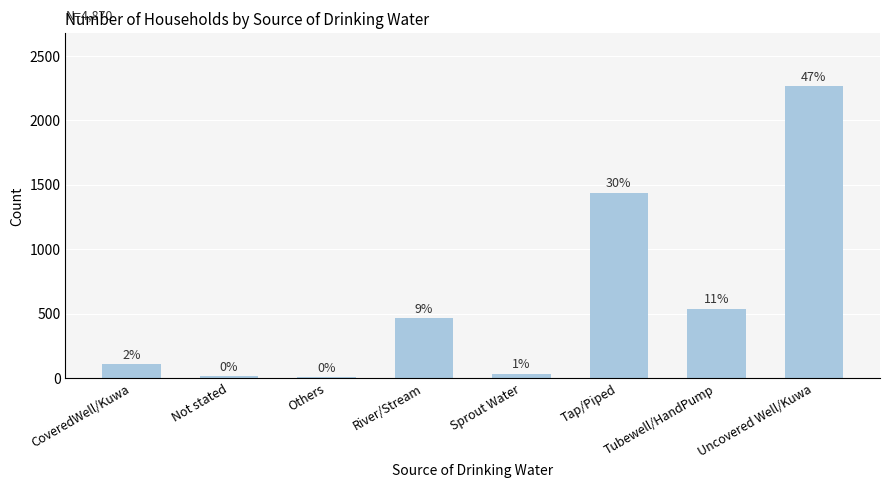

Rank the categories by value from highest to lowest.

Uncovered Well/Kuwa, Tap/Piped, Tubewell/HandPump, River/Stream, CoveredWell/Kuwa, Sprout Water, Not stated, Others